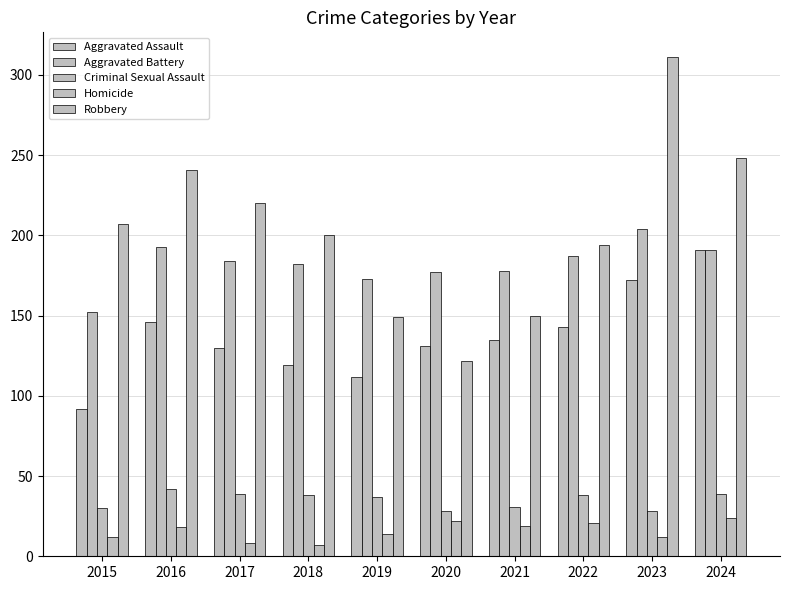

Reading left to right, transcribe all the data shown in this chart.

Aggravated Assault: 2015=92	2016=146	2017=130	2018=119	2019=112	2020=131	2021=135	2022=143	2023=172	2024=191
Aggravated Battery: 2015=152	2016=193	2017=184	2018=182	2019=173	2020=177	2021=178	2022=187	2023=204	2024=191
Criminal Sexual Assault: 2015=30	2016=42	2017=39	2018=38	2019=37	2020=28	2021=31	2022=38	2023=28	2024=39
Homicide: 2015=12	2016=18	2017=8	2018=7	2019=14	2020=22	2021=19	2022=21	2023=12	2024=24
Robbery: 2015=207	2016=241	2017=220	2018=200	2019=149	2020=122	2021=150	2022=194	2023=311	2024=248